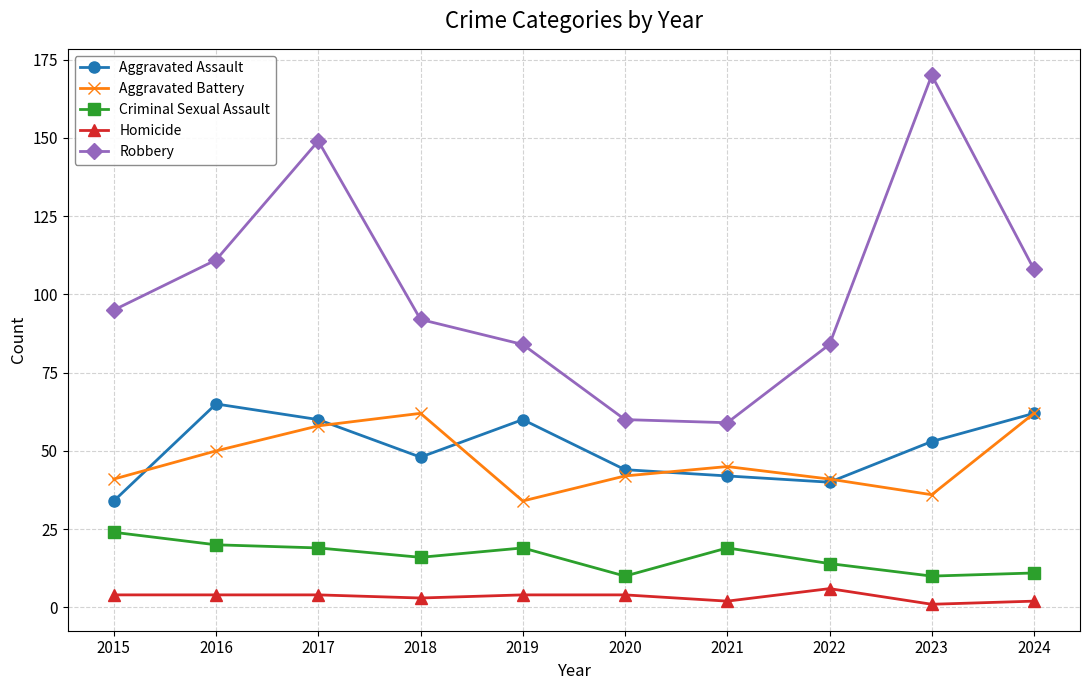

Which series has the widest spread of values?

Robbery